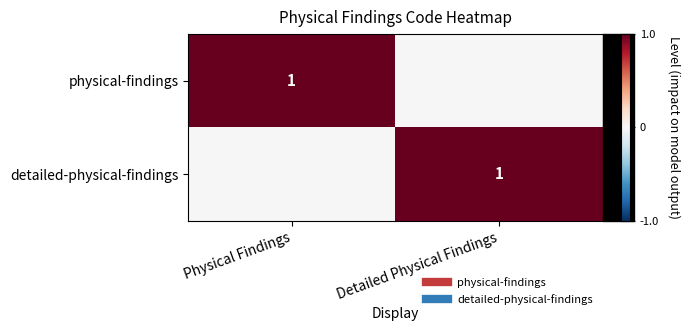

True or false: physical-findings has a value of 1 at Physical Findings.

True